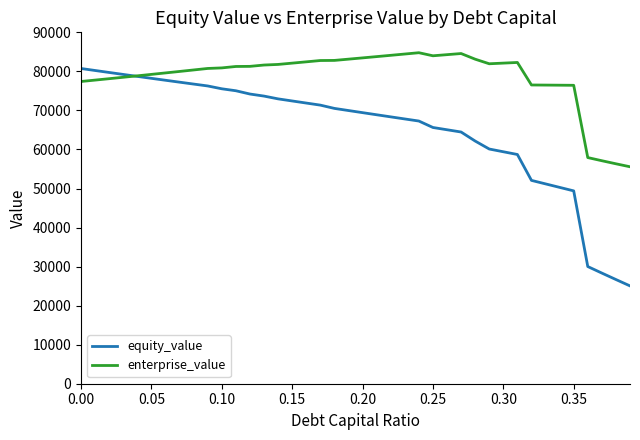

Rank the series by their average value, from highest to lowest.

enterprise_value, equity_value